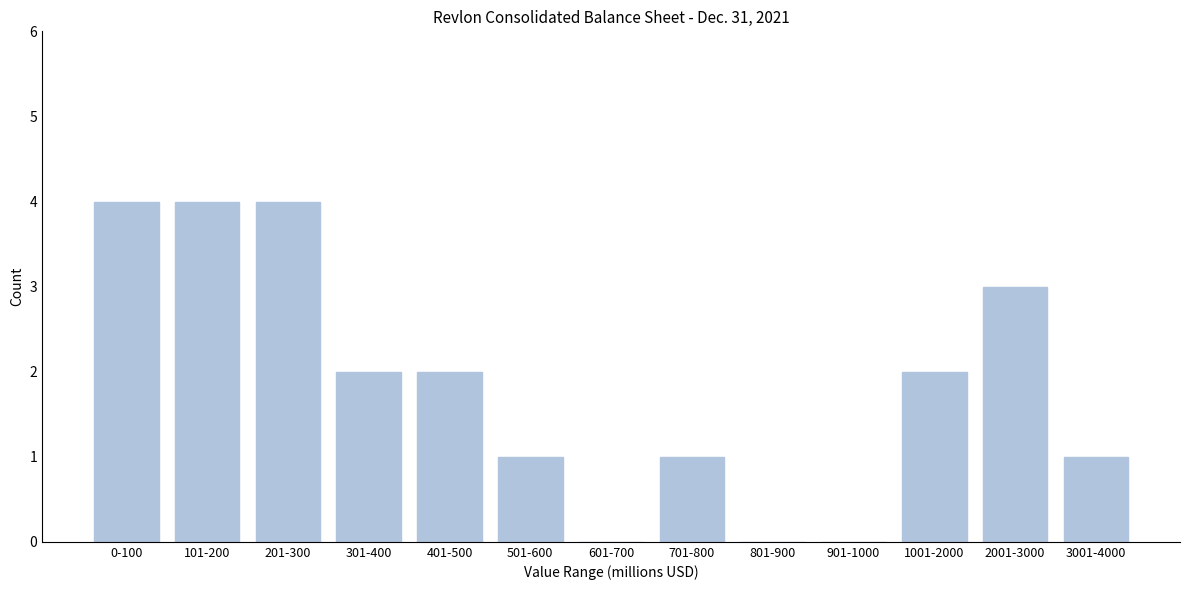

Reading left to right, what are all the values shown in this chart?

0-100=4	101-200=4	201-300=4	301-400=2	401-500=2	501-600=1	601-700=0	701-800=1	801-900=0	901-1000=0	1001-2000=2	2001-3000=3	3001-4000=1